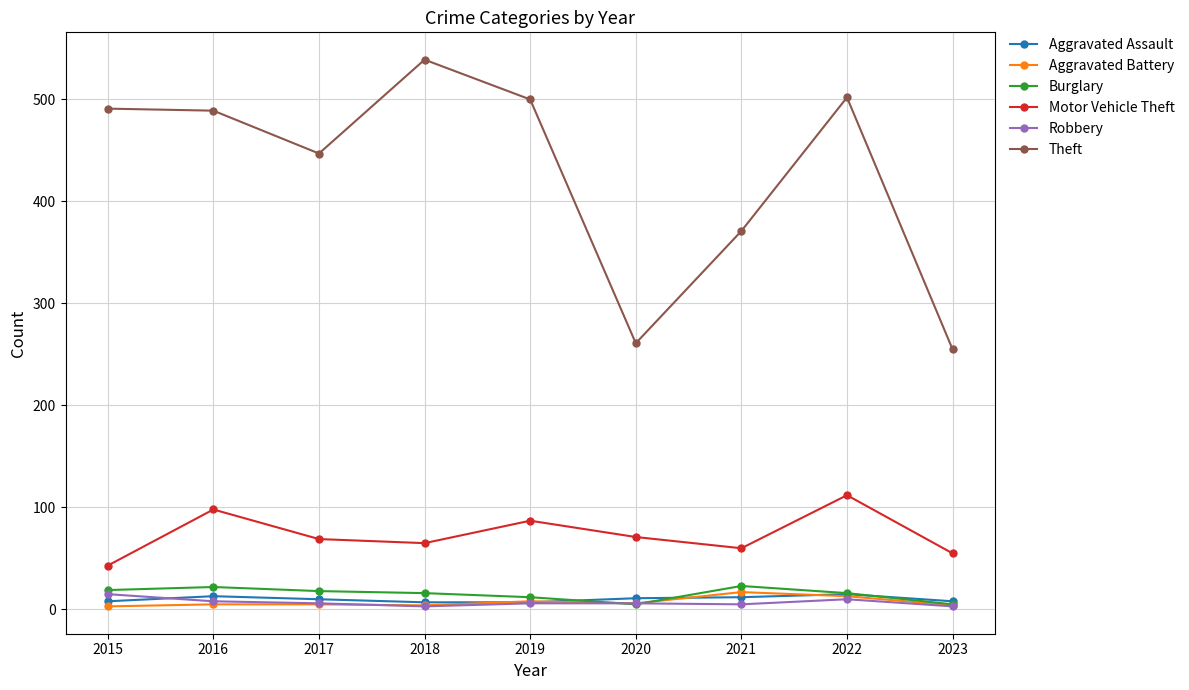

Which series has the largest range (max minus min)?

Theft